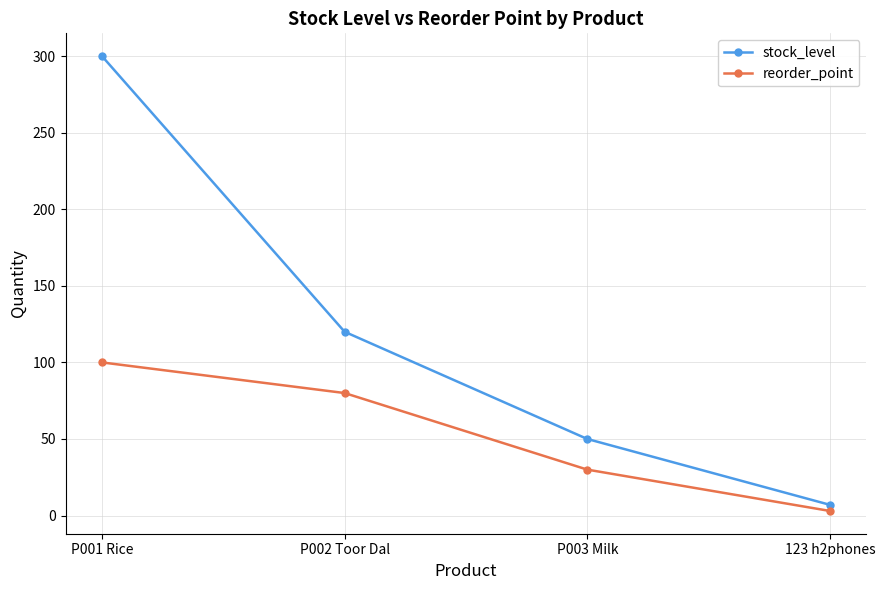

Which category has the highest value across all series?

P001 Rice